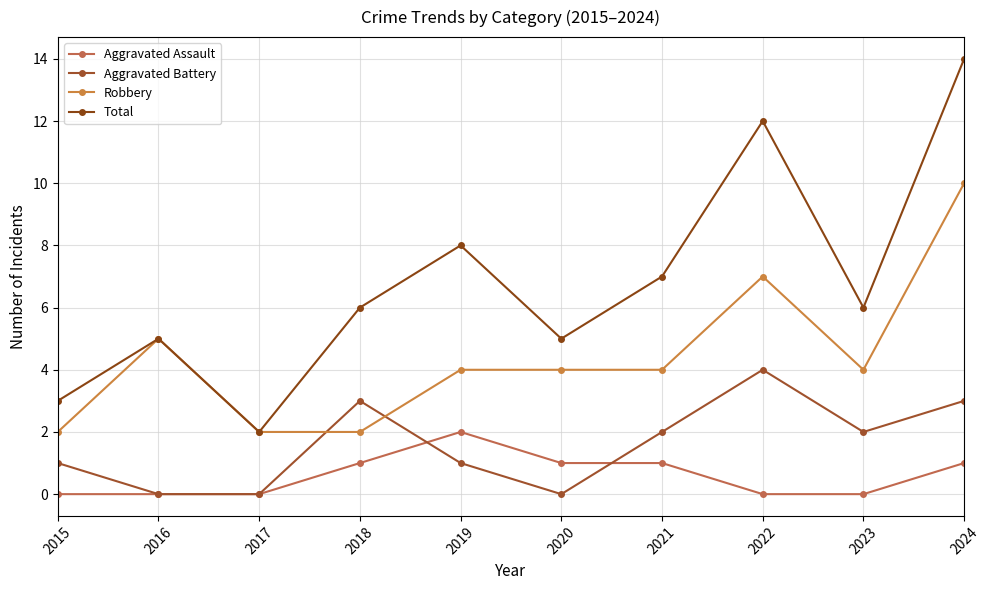

Which series has the largest range (max minus min)?

Total